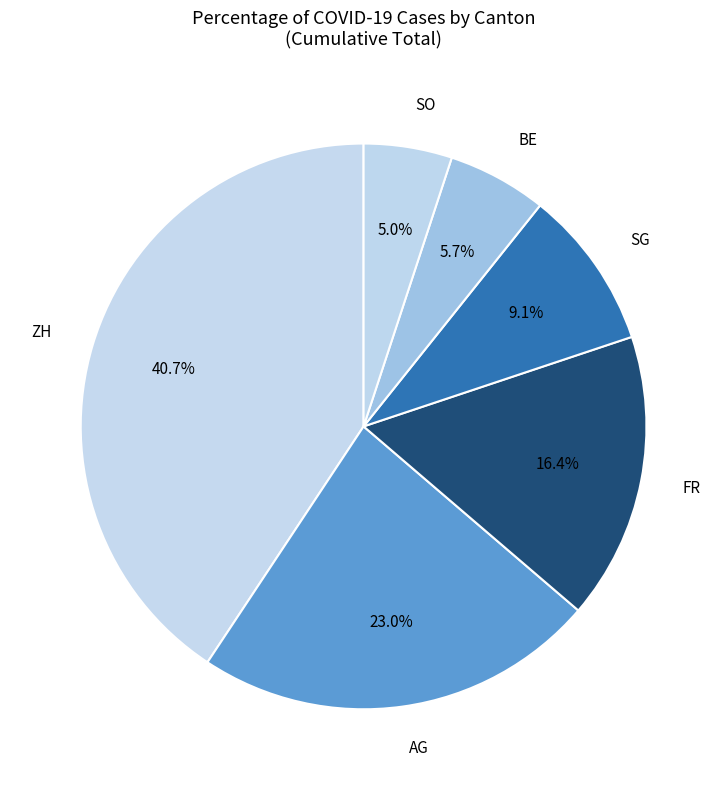

How many segments does this pie chart have?

6